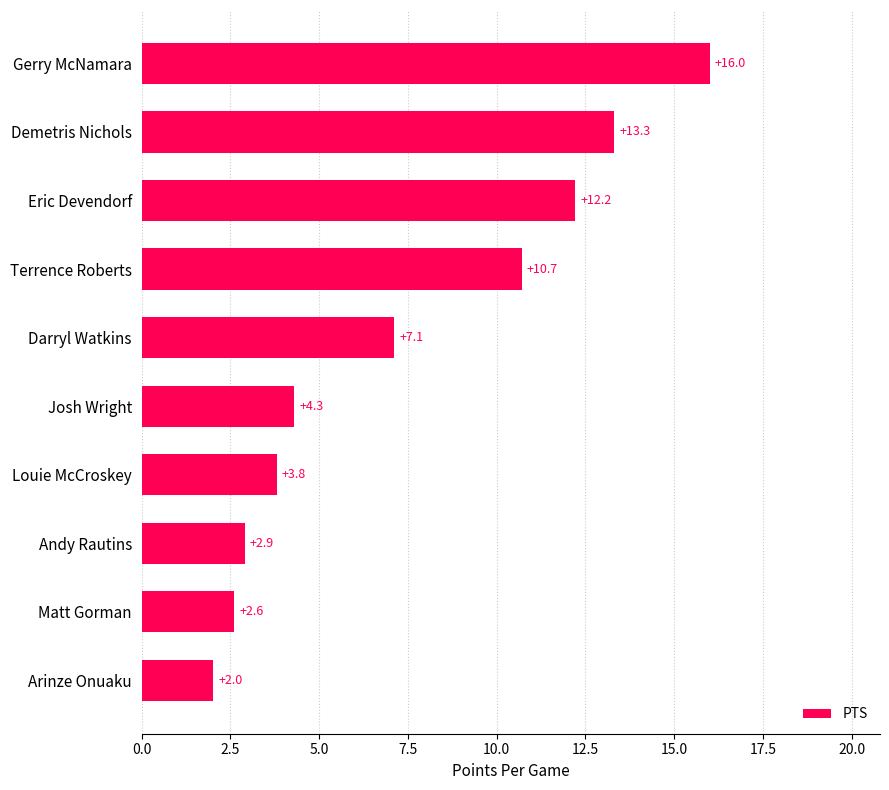

The value at Louie McCroskey is 5.2. True or false?

False